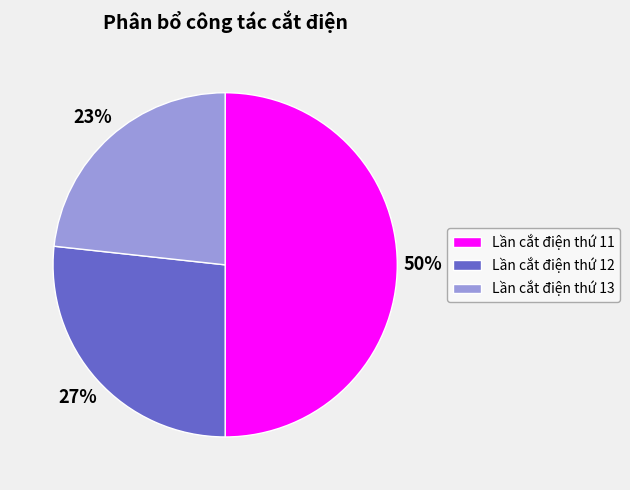

Is the sum of Lần cắt điện thứ 11 and Lần cắt điện thứ 13 greater than half?

Yes